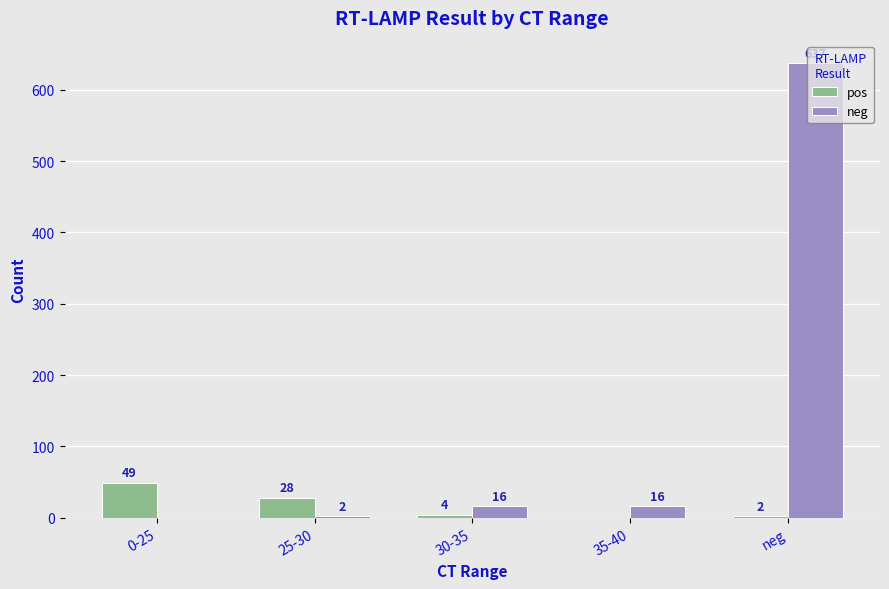

How many categories are shown in the chart?

5